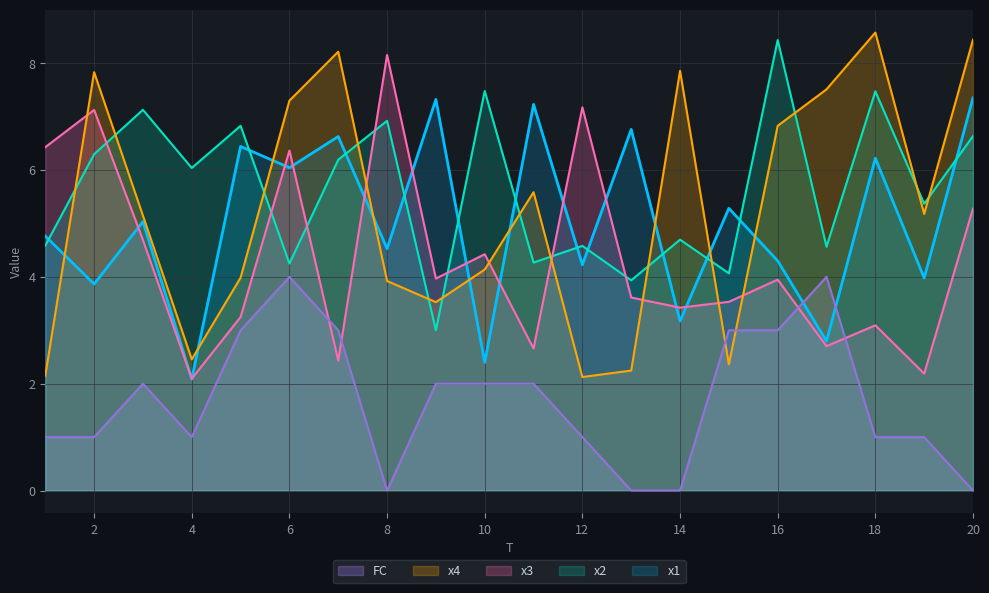

How many data points does each series have?

20